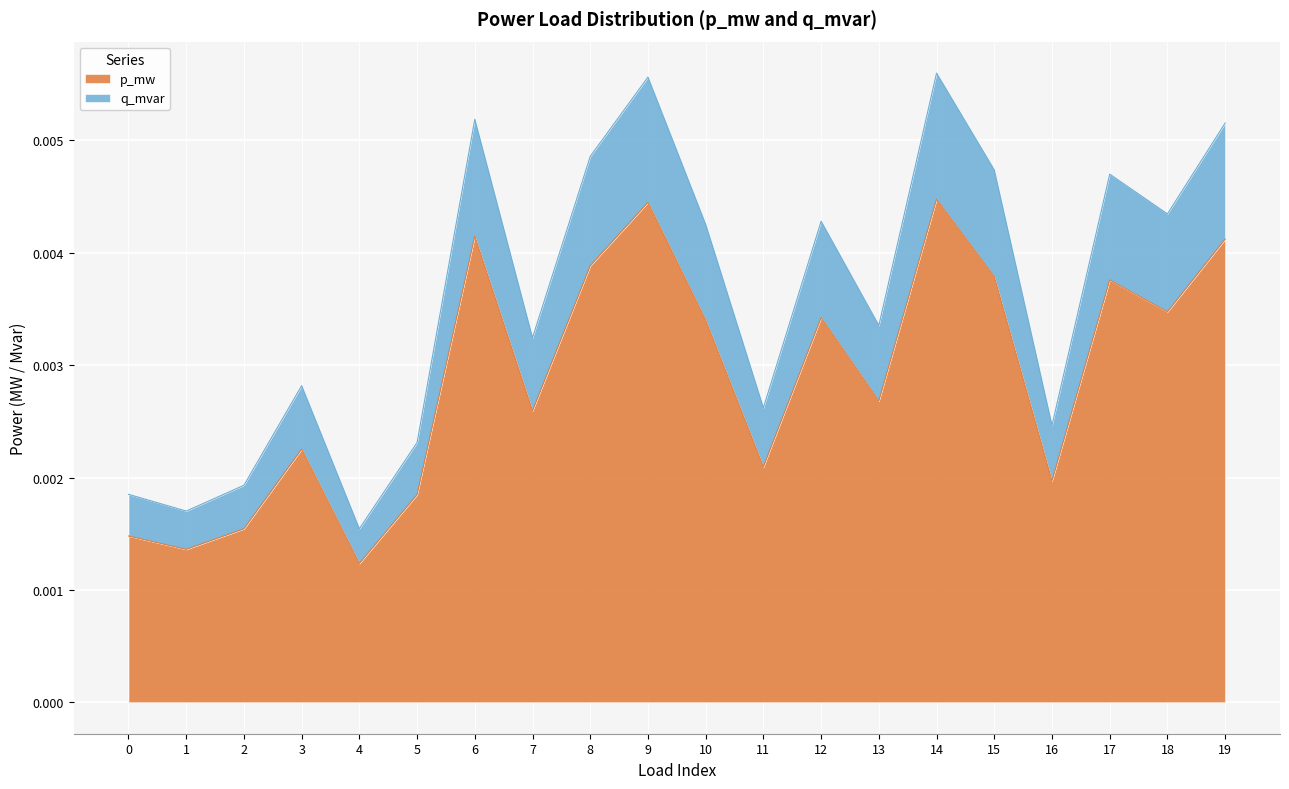

Which category has the lowest value in the p_mw series?

4